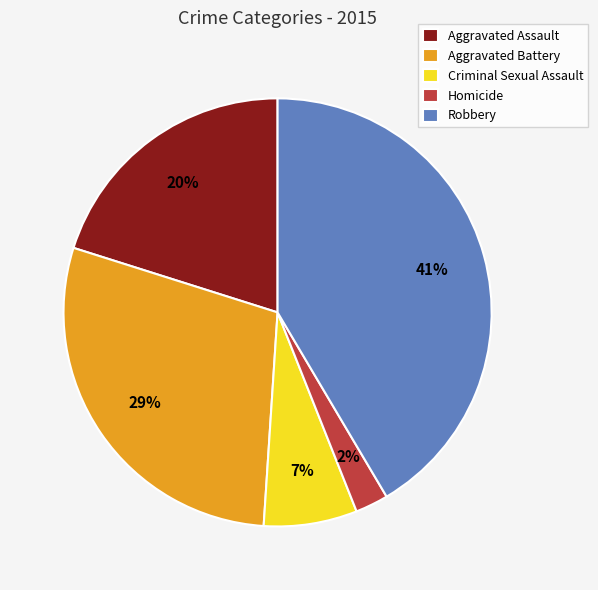

Which category has the biggest portion of the pie?

Robbery